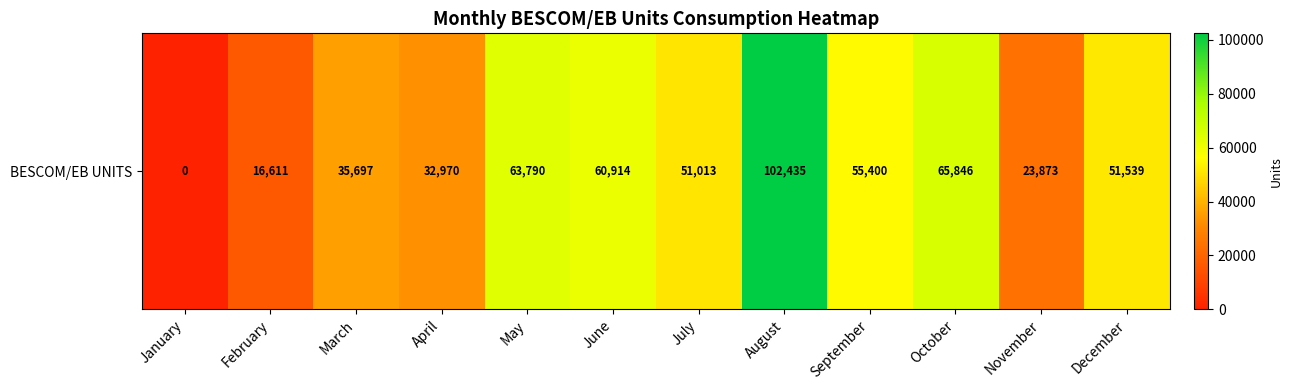

The value at June is 60914.2. True or false?

True